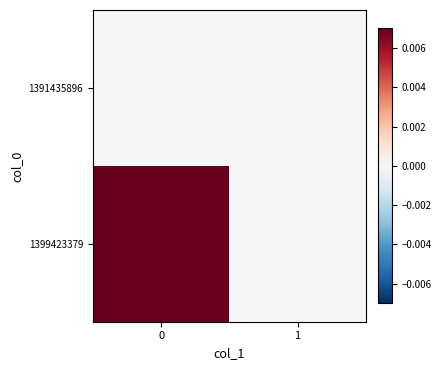

What is the spread (max minus min) of values at 0?

1